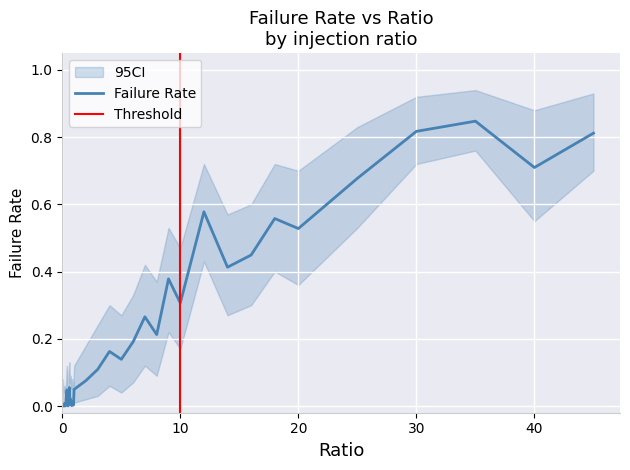

Is it true that Failure Rate equals 0.4 at 10?

False